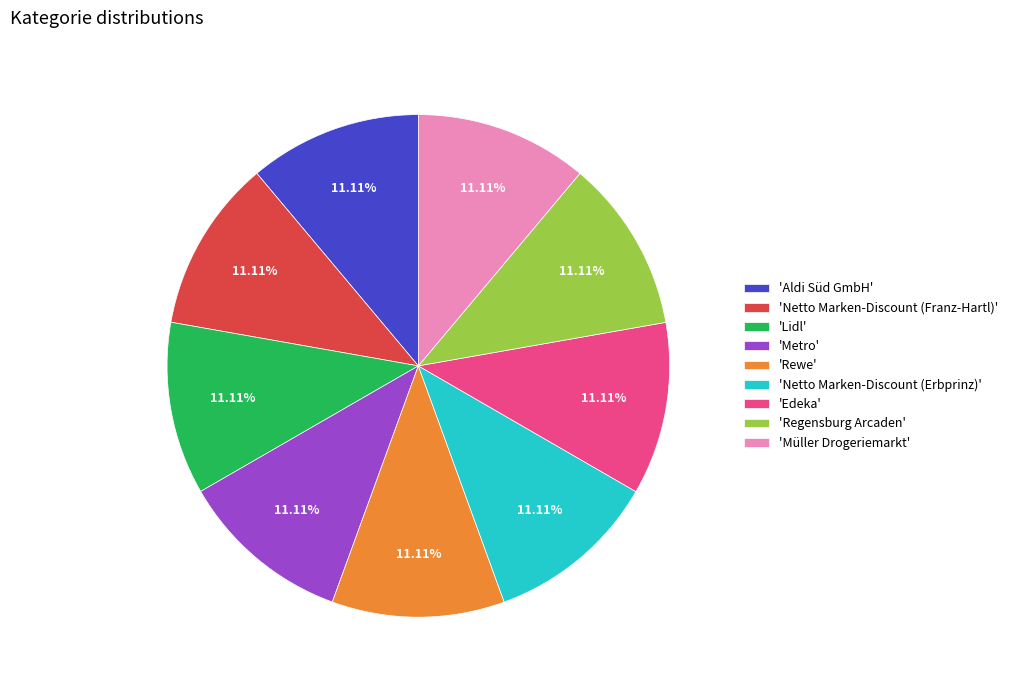

Does any single category account for the majority?

No